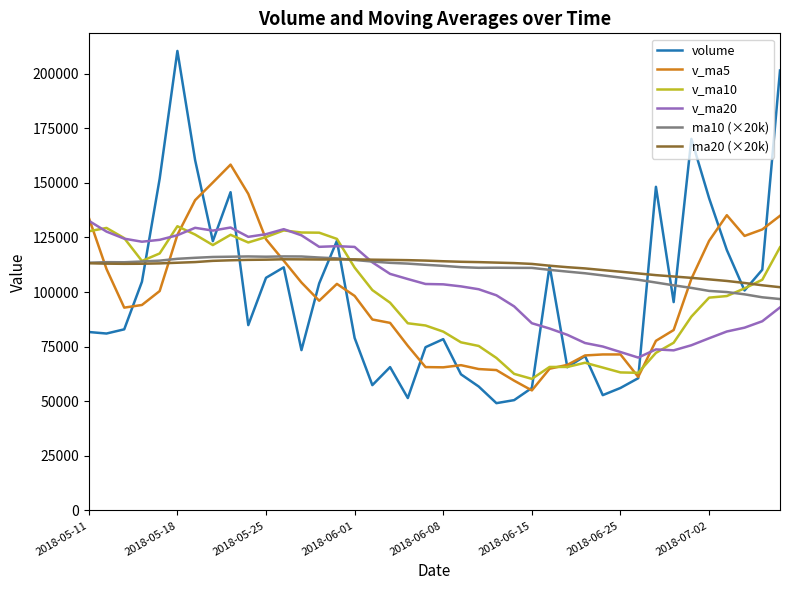

What is the lowest value of the volume series?

49138.6